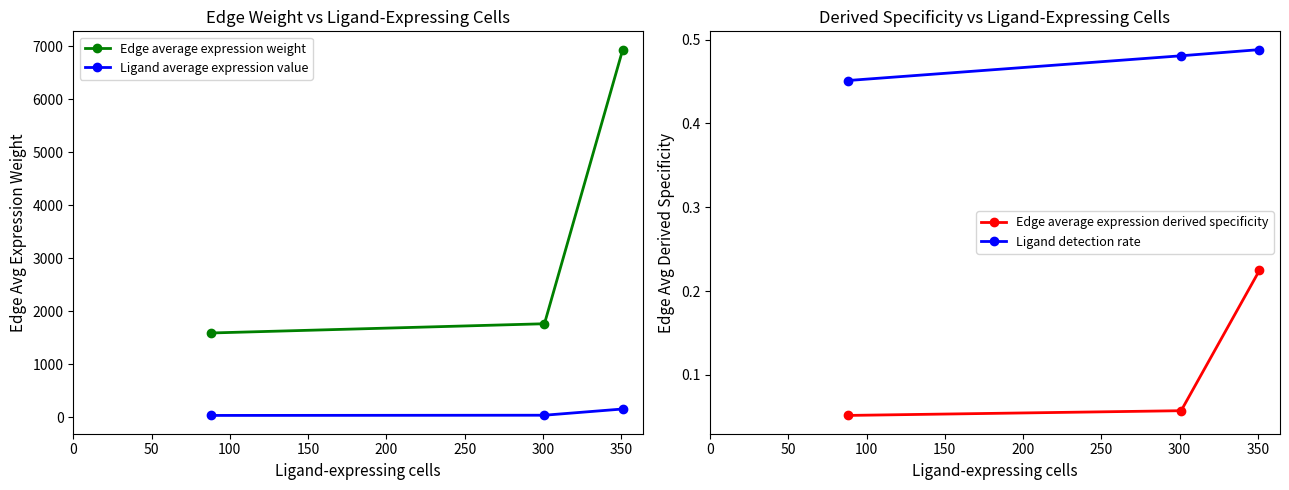

What is the value of the Edge average expression derived specificity point at the 1st from the left?

0.1